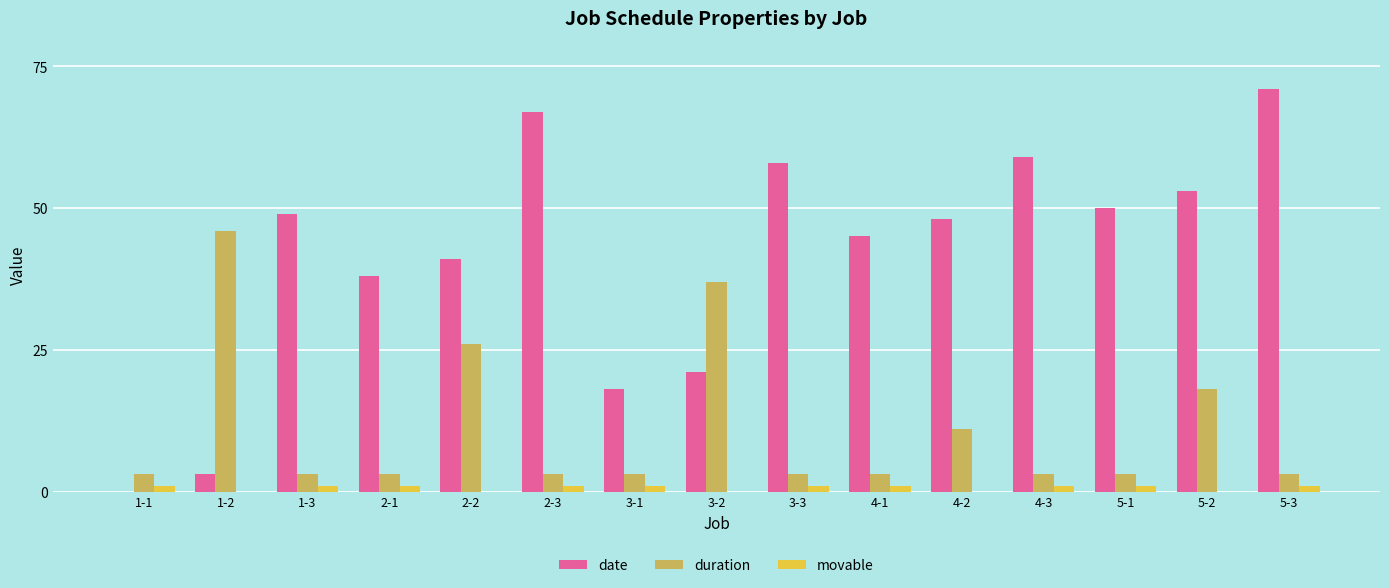

The value of duration at 2-2 is 10. True or false?

False